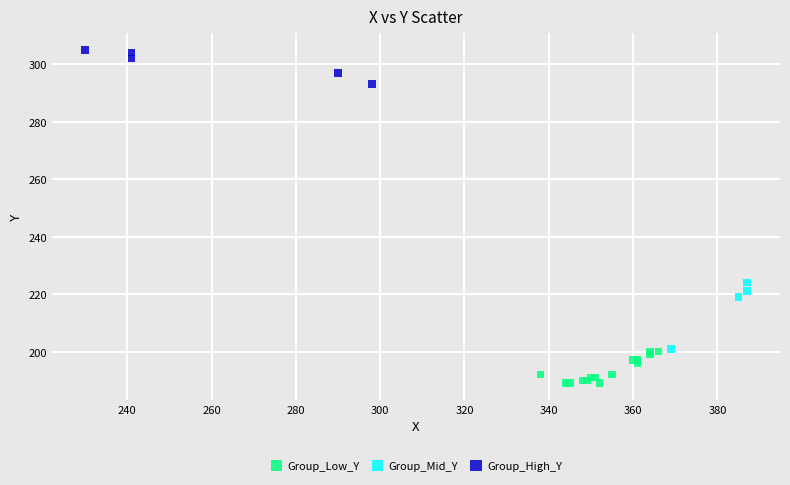

Which series reaches the maximum Y coordinate?

Group_High_Y